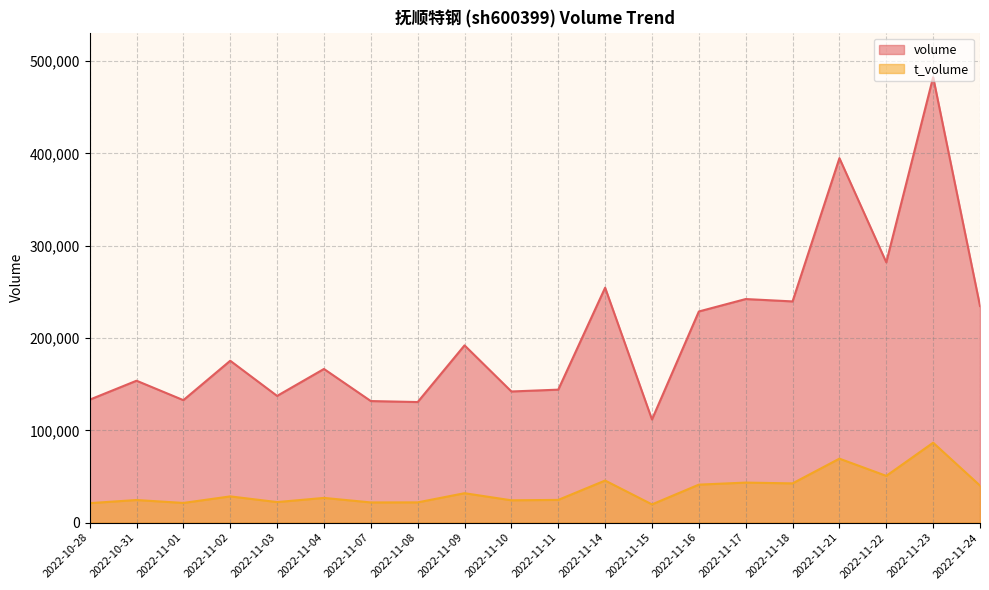

What is the maximum value for t_volume?

86585